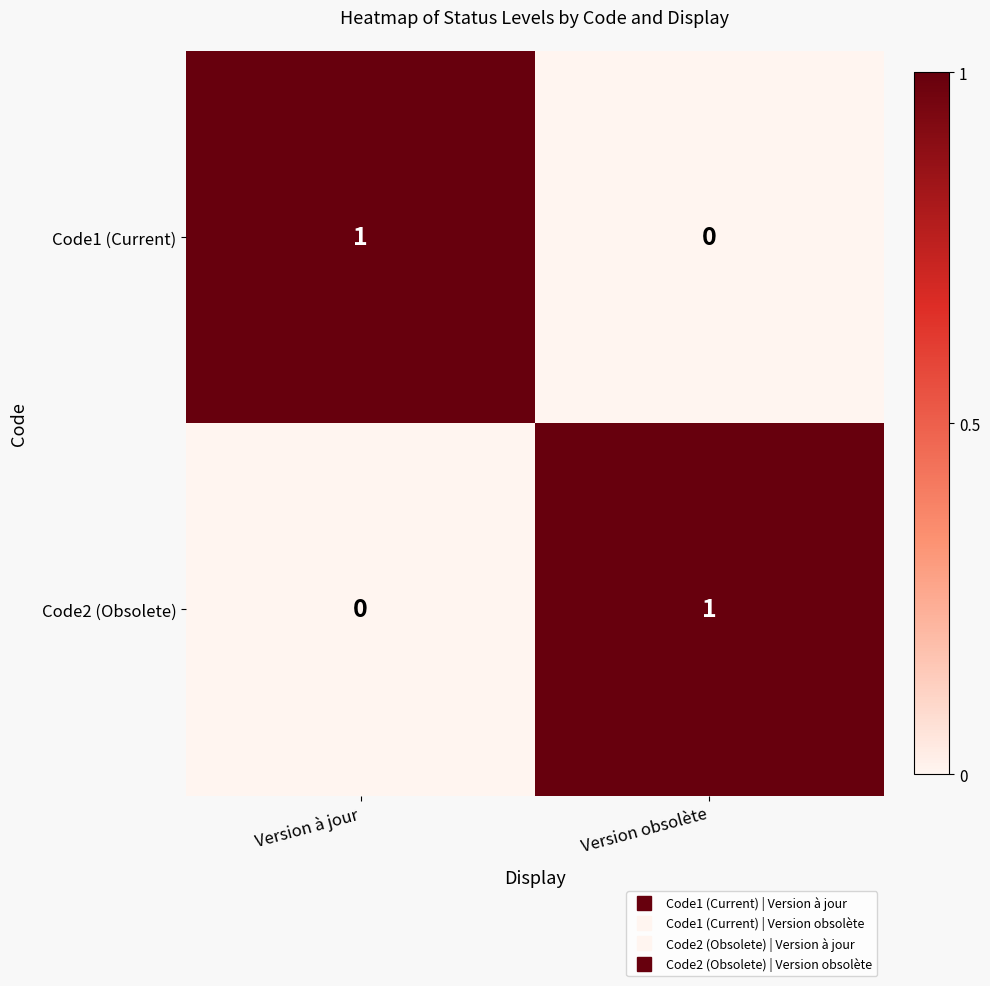

At Version à jour, list the series in order from largest to smallest.

Code1 (Current), Code2 (Obsolete)